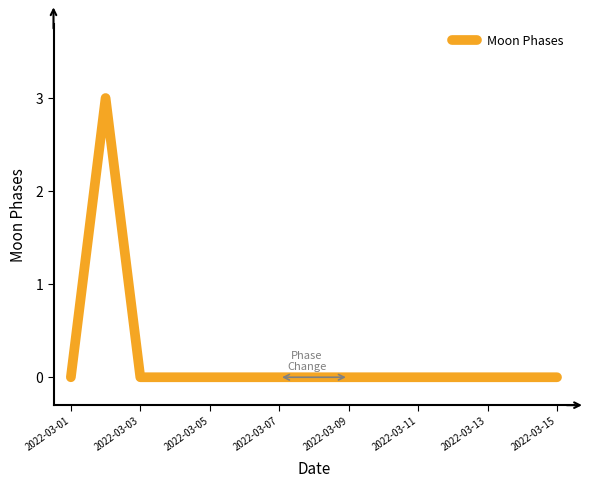

What is the maximum value shown in the chart?

3